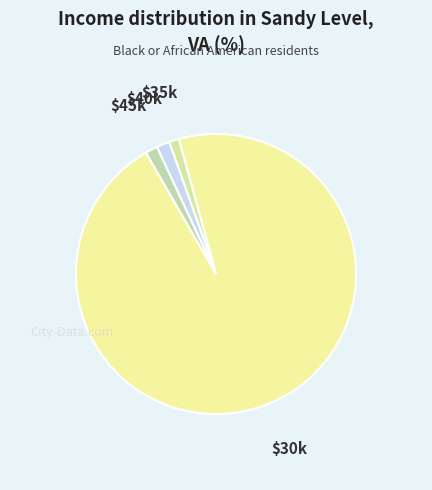

Which slice is the largest?

$30k